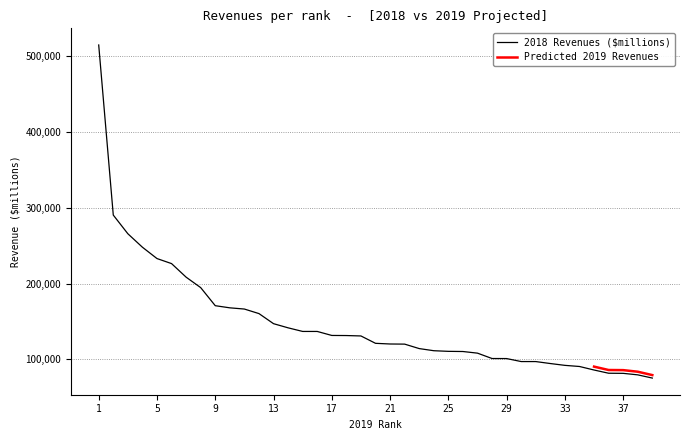

Rank the categories by value from lowest to highest.

39, 38, 37, 36, 35, 34, 33, 32, 31, 30, 29, 28, 27, 26, 25, 24, 23, 22, 21, 20, 19, 18, 17, 16, 15, 14, 13, 12, 11, 10, 9, 8, 7, 6, 5, 4, 3, 2, 1